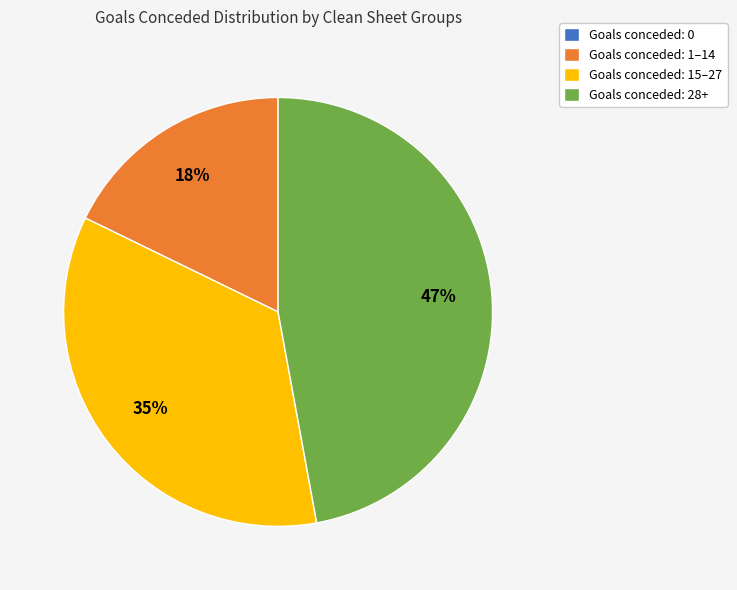

To the nearest percent, what portion does Goals conceded: 28+ represent?

47%